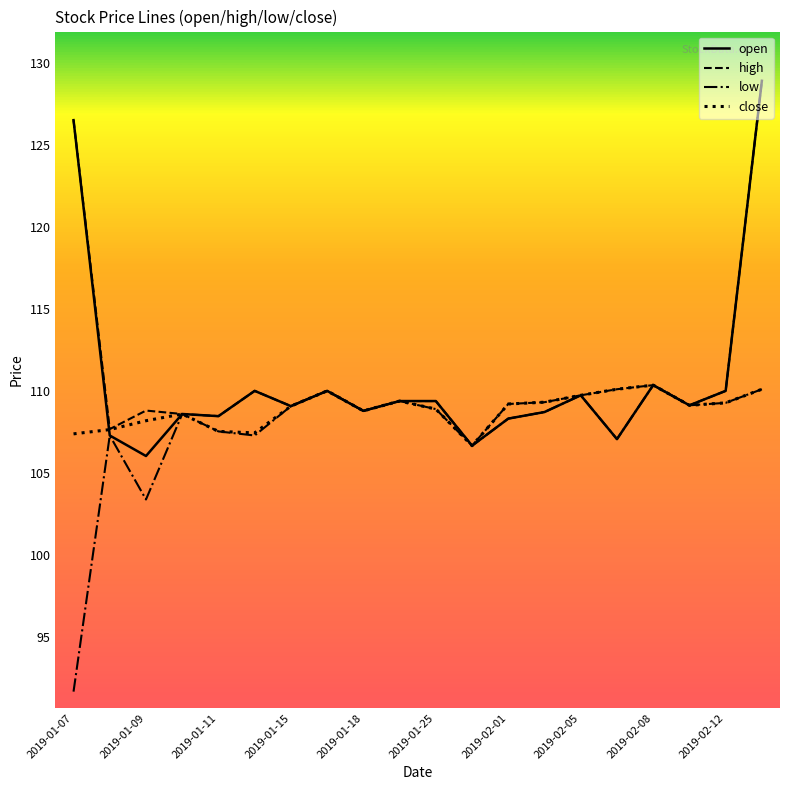

Is this an area chart (filled region under the line)?

No